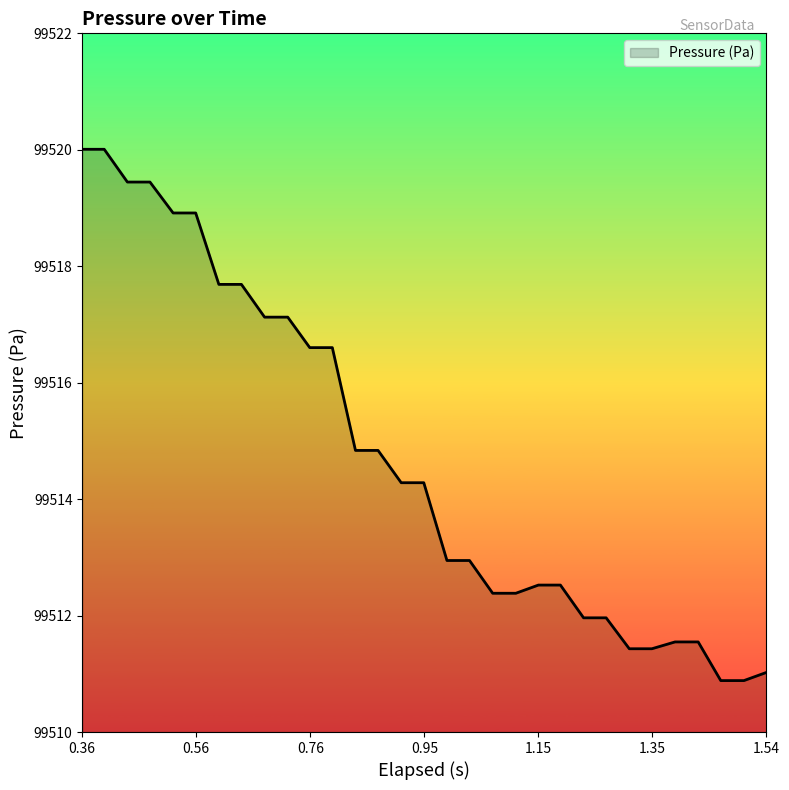

What is the difference between the maximum and minimum values?

9.1